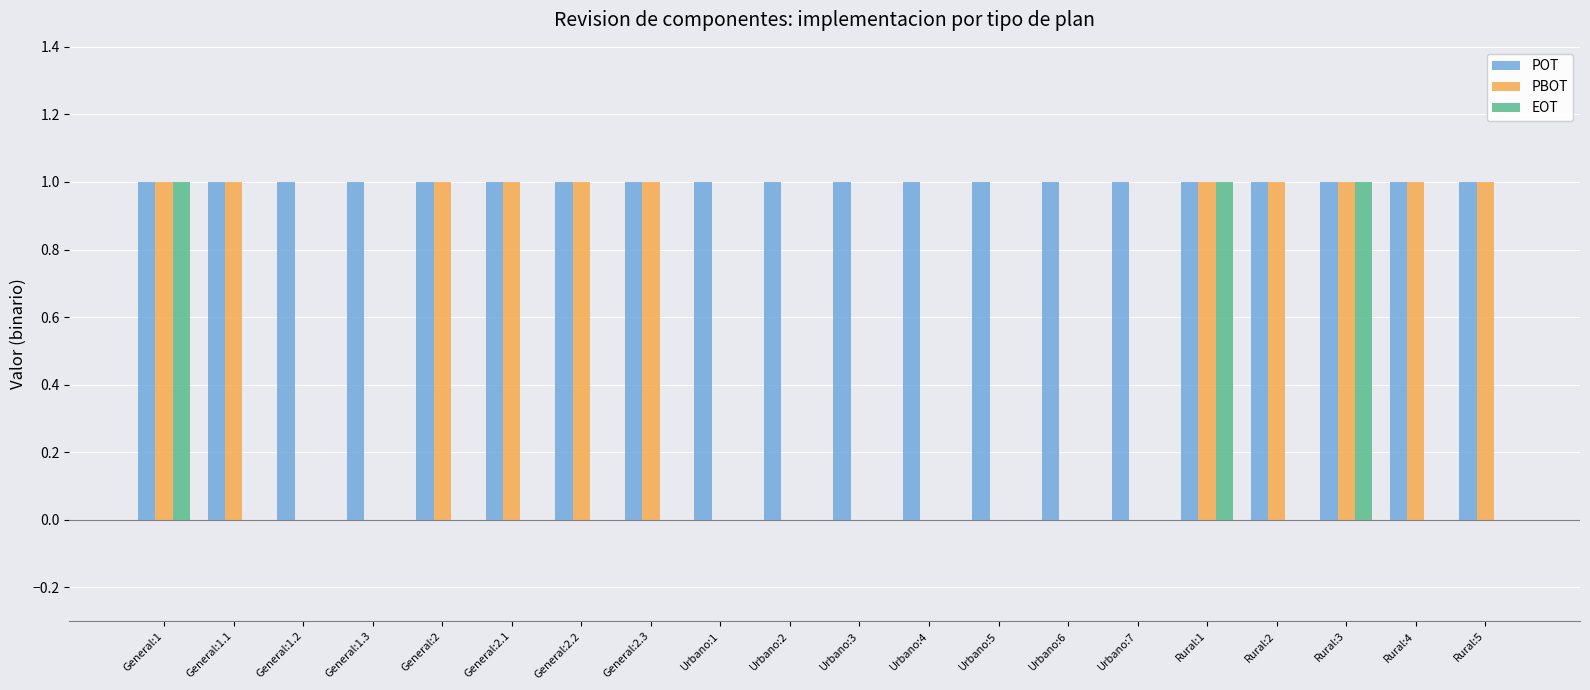

What is the sum of the PBOT values at Rural:4 and Rural:2?

2